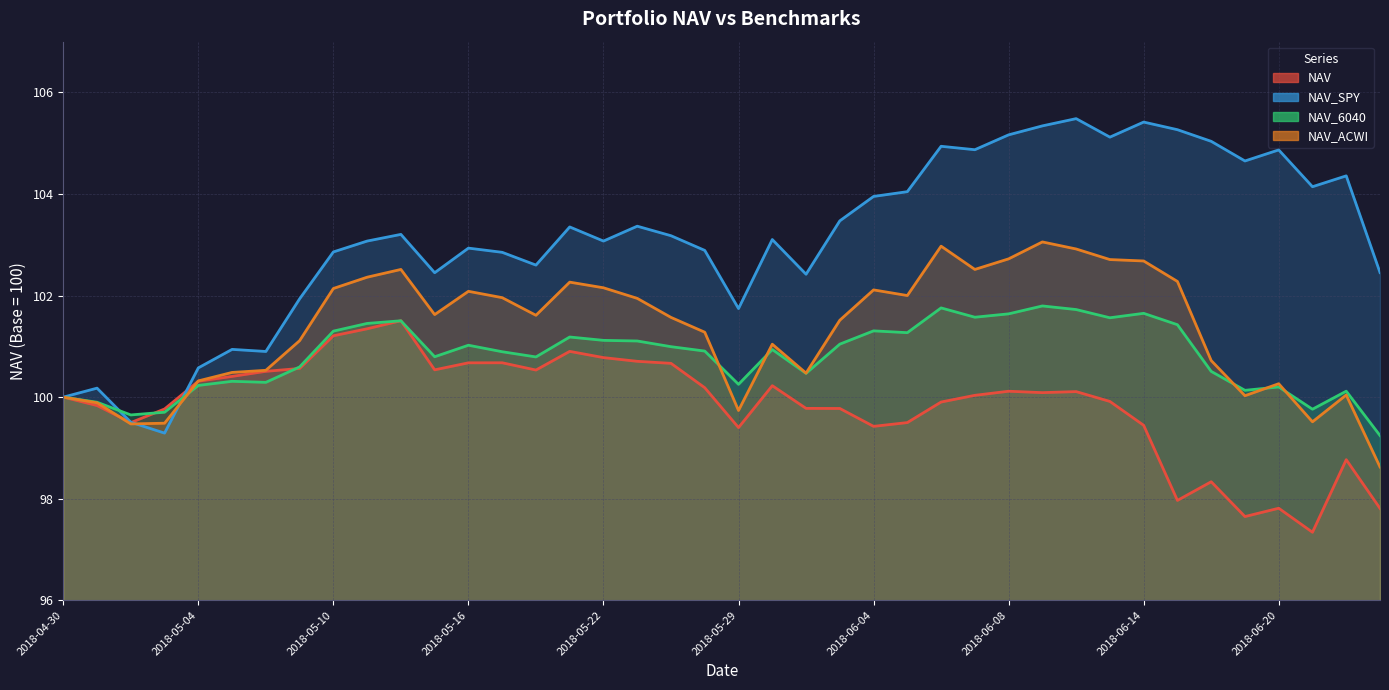

What is the label of the 33rd point from the right?

2018-05-09